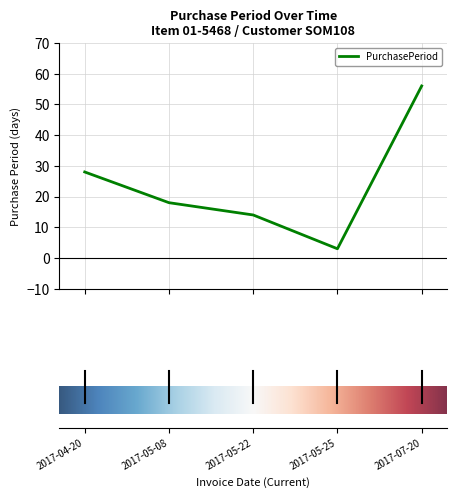

True or false: the data has more than 1 interior local peaks.

False